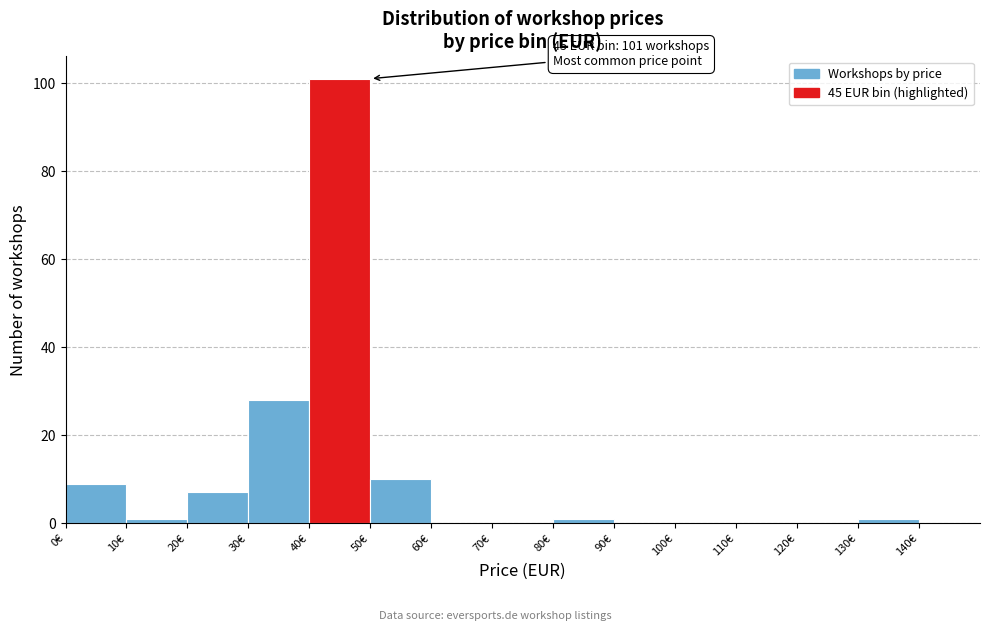

Over which range of the x-axis is the bar tallest?

40 to 50